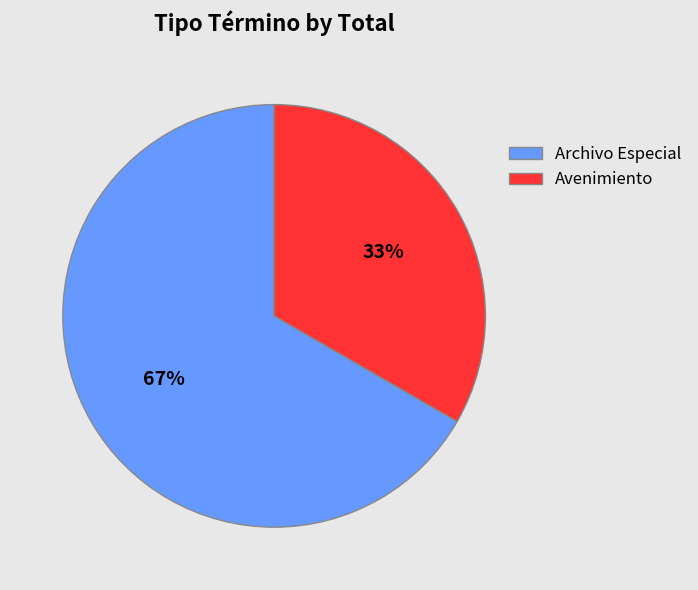

To the nearest percent, what portion does Avenimiento represent?

33%